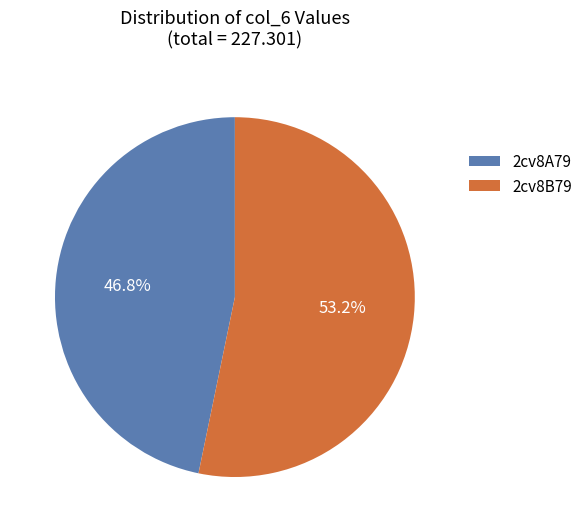

What percentage is the 2cv8A79 slice, to the nearest percent?

47%